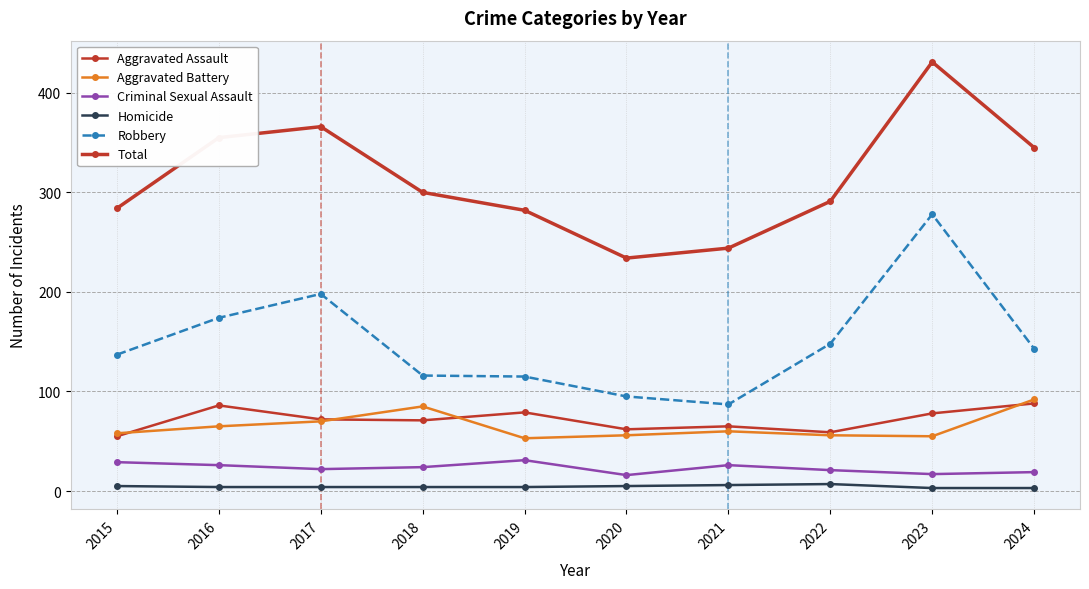

Where does the Homicide series first go above 4?

2015